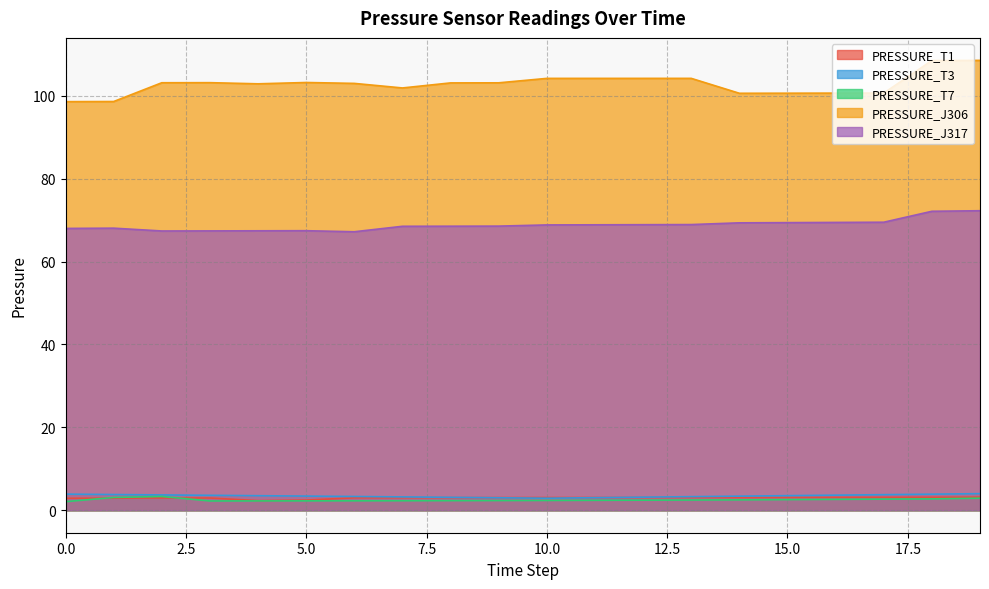

True or false: PRESSURE_T7 has a value of 1.2 at 6.

False